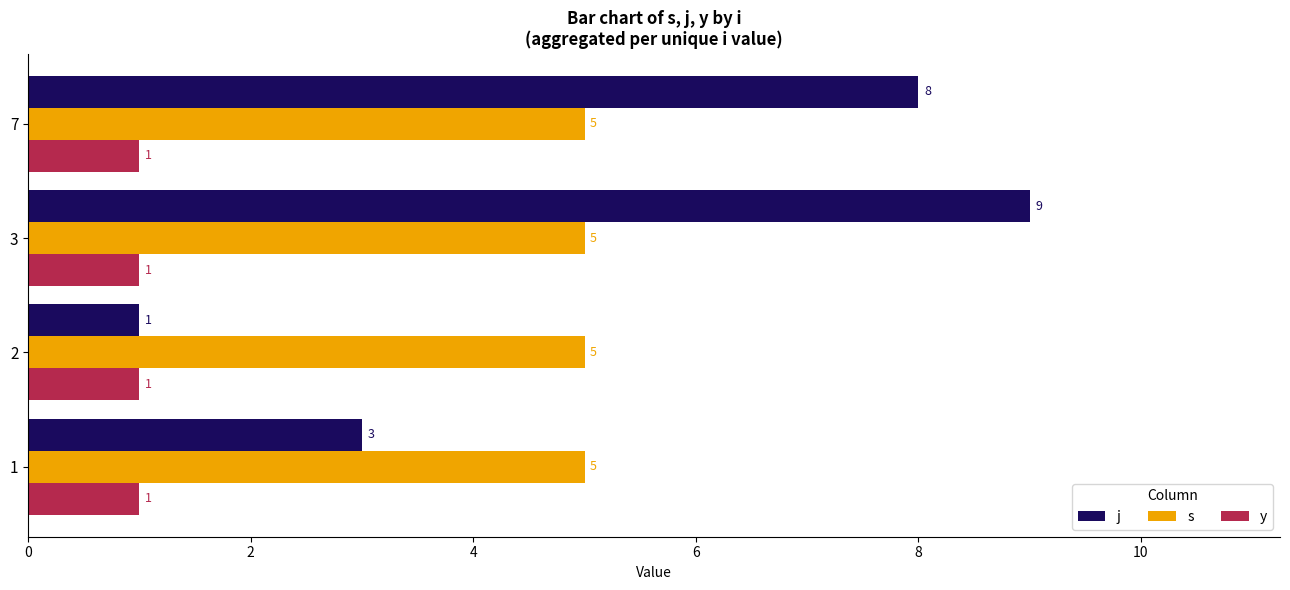

What are all the series names shown in the legend?

j, s, y